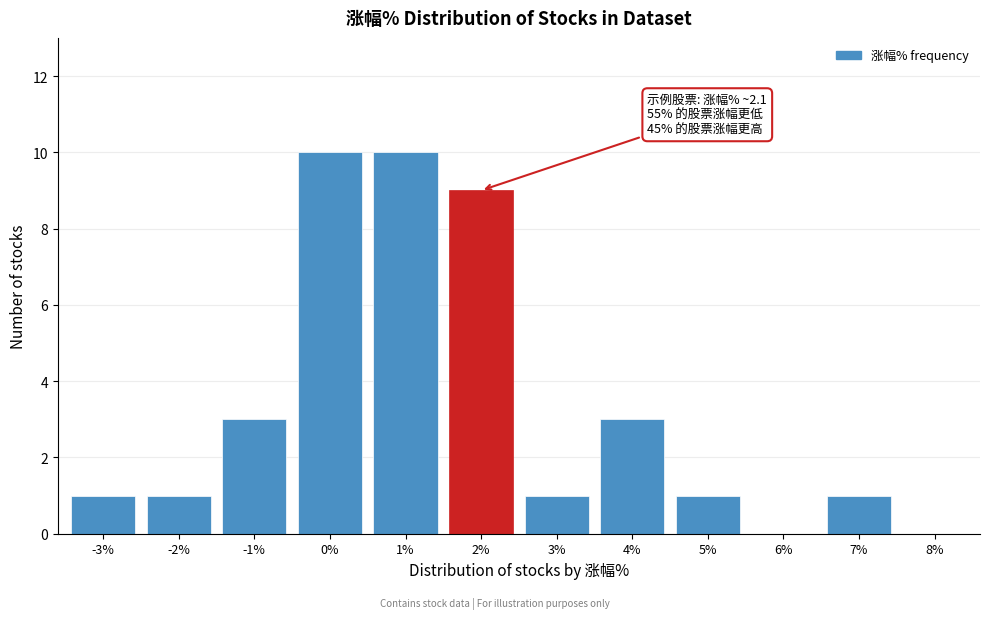

Reading left to right, list all the values displayed in this chart.

-3%=1	-2%=1	-1%=3	0%=10	1%=10	2%=9	3%=1	4%=3	5%=1	6%=0	7%=1	8%=0